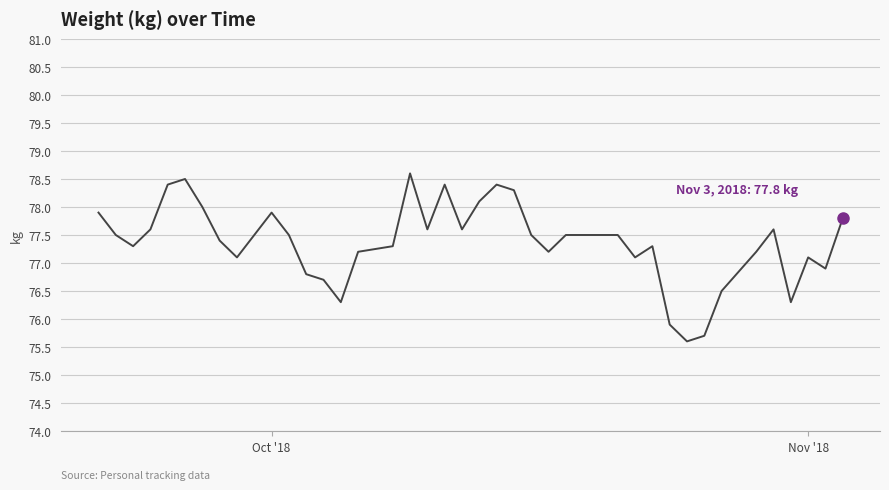

What is the difference between the maximum and minimum values?

3.0